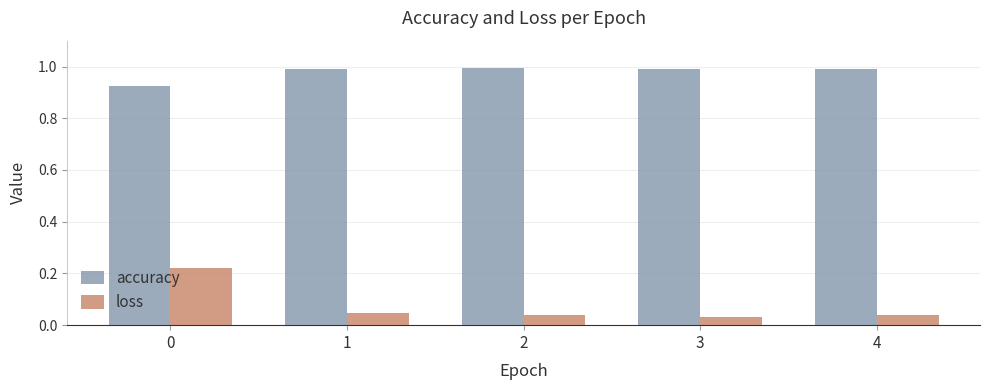

Which series has the largest range (max minus min)?

loss